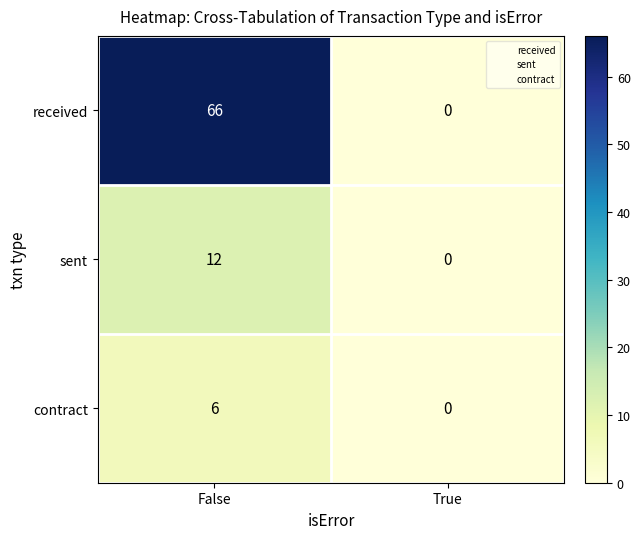

At which category does the chart reach its minimum across all series?

True